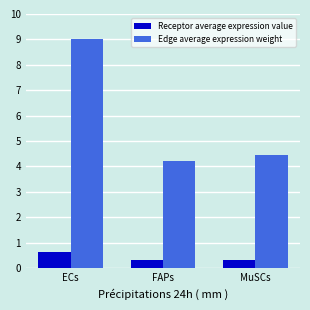

How many Receptor average expression value values are between 0 and 1?

3